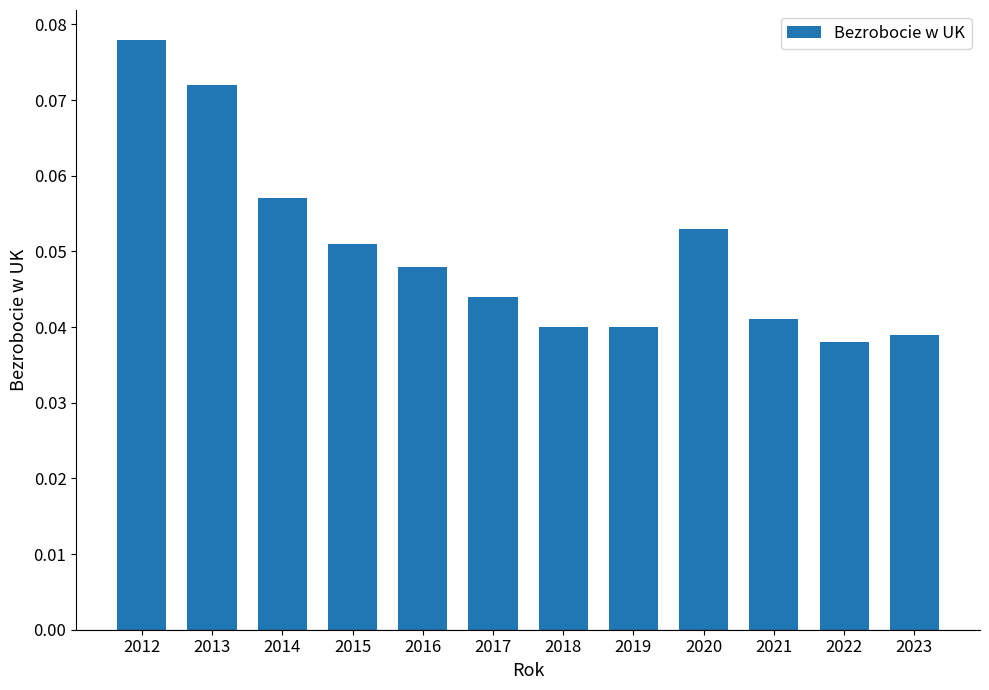

Which has a higher value, 2015 or 2016?

2015